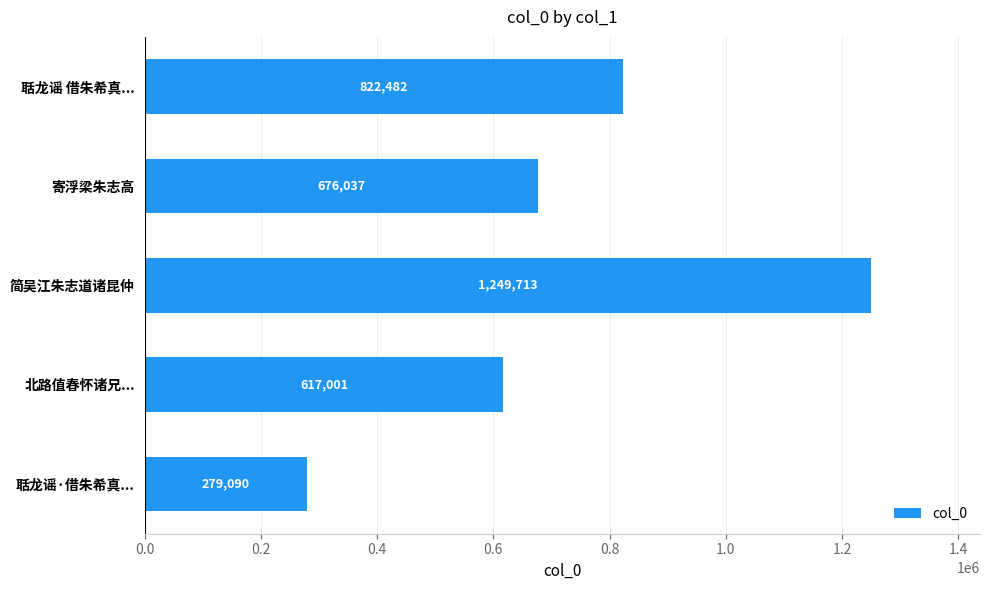

Reading bottom to top, what are all the values shown in this chart?

聒龙谣·借朱希真...=279090	北路值春怀诸兄...=617001	简吴江朱志道诸昆仲=1249713	寄浮梁朱志高=676037	聒龙谣 借朱希真...=822482